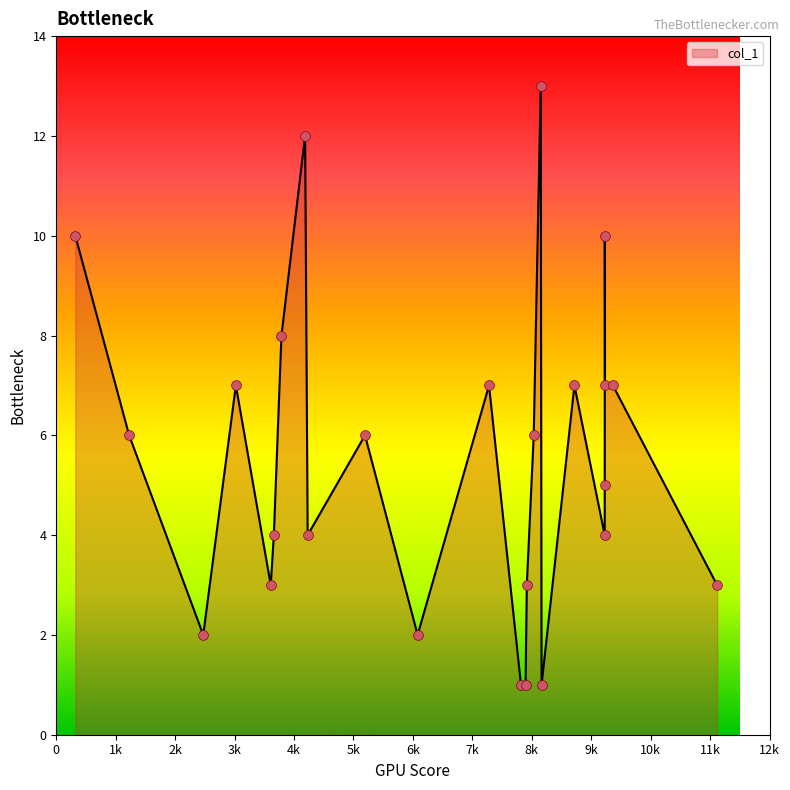

What is the maximum value shown in the chart?

13